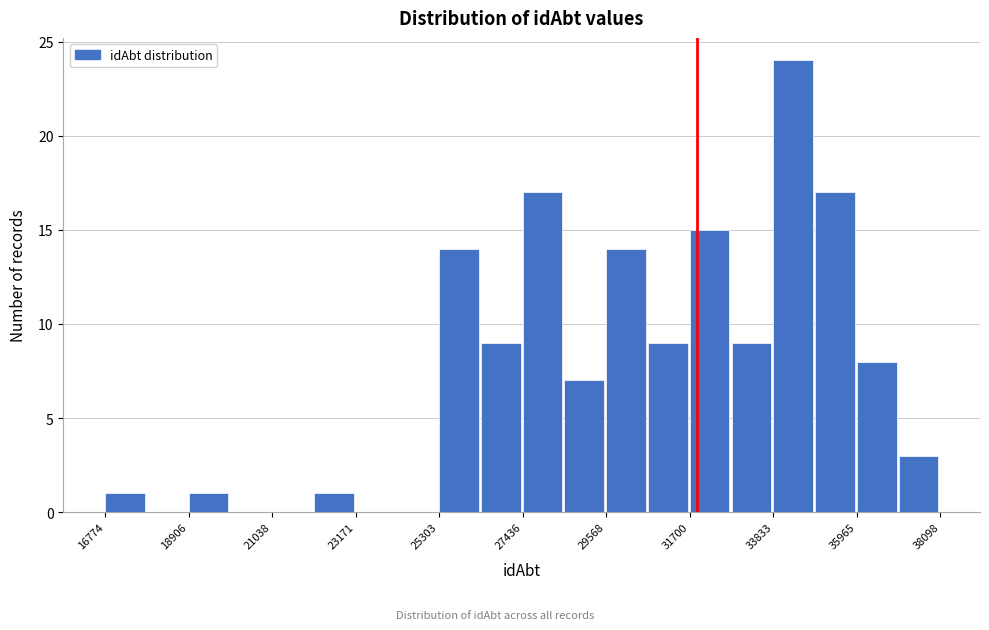

Read against the x-axis, roughly where is the centre of the tallest bar?

34500